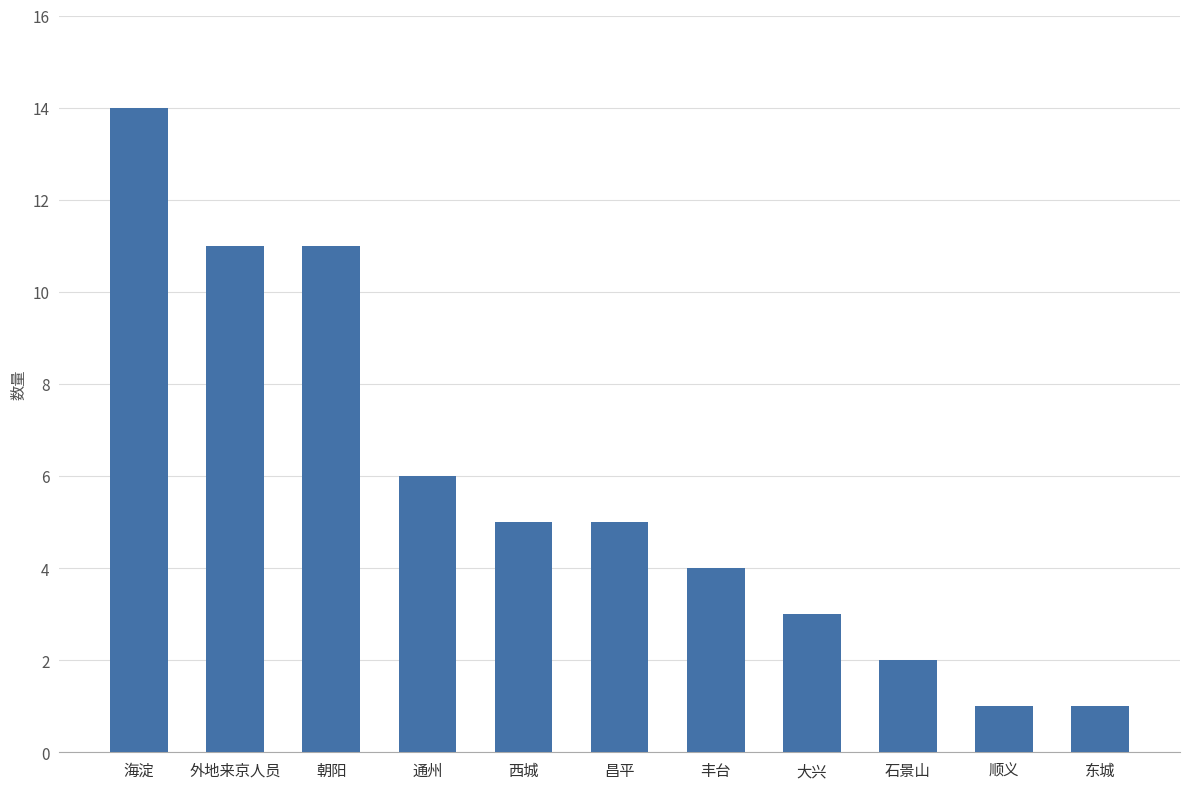

Reading left to right, what are all the values shown in this chart?

海淀=14	外地来京人员=11	朝阳=11	通州=6	西城=5	昌平=5	丰台=4	大兴=3	石景山=2	顺义=1	东城=1